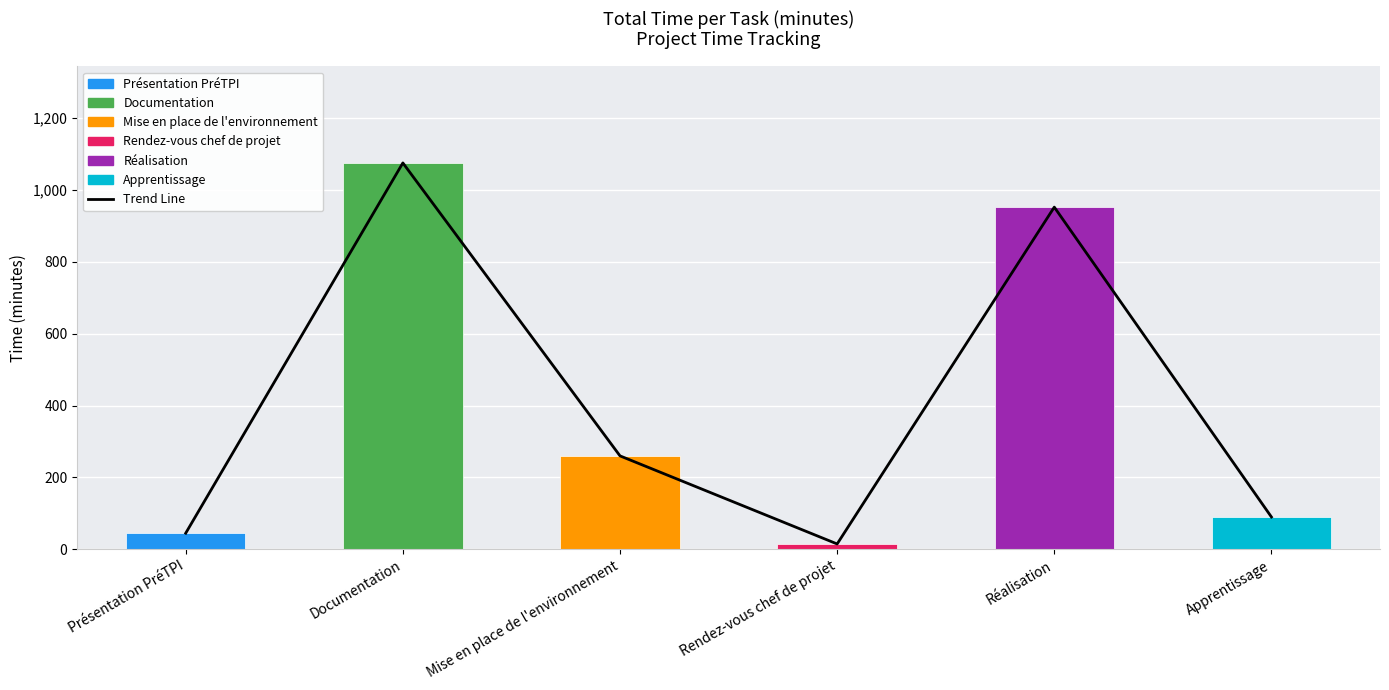

Count the number of categories in the chart.

6